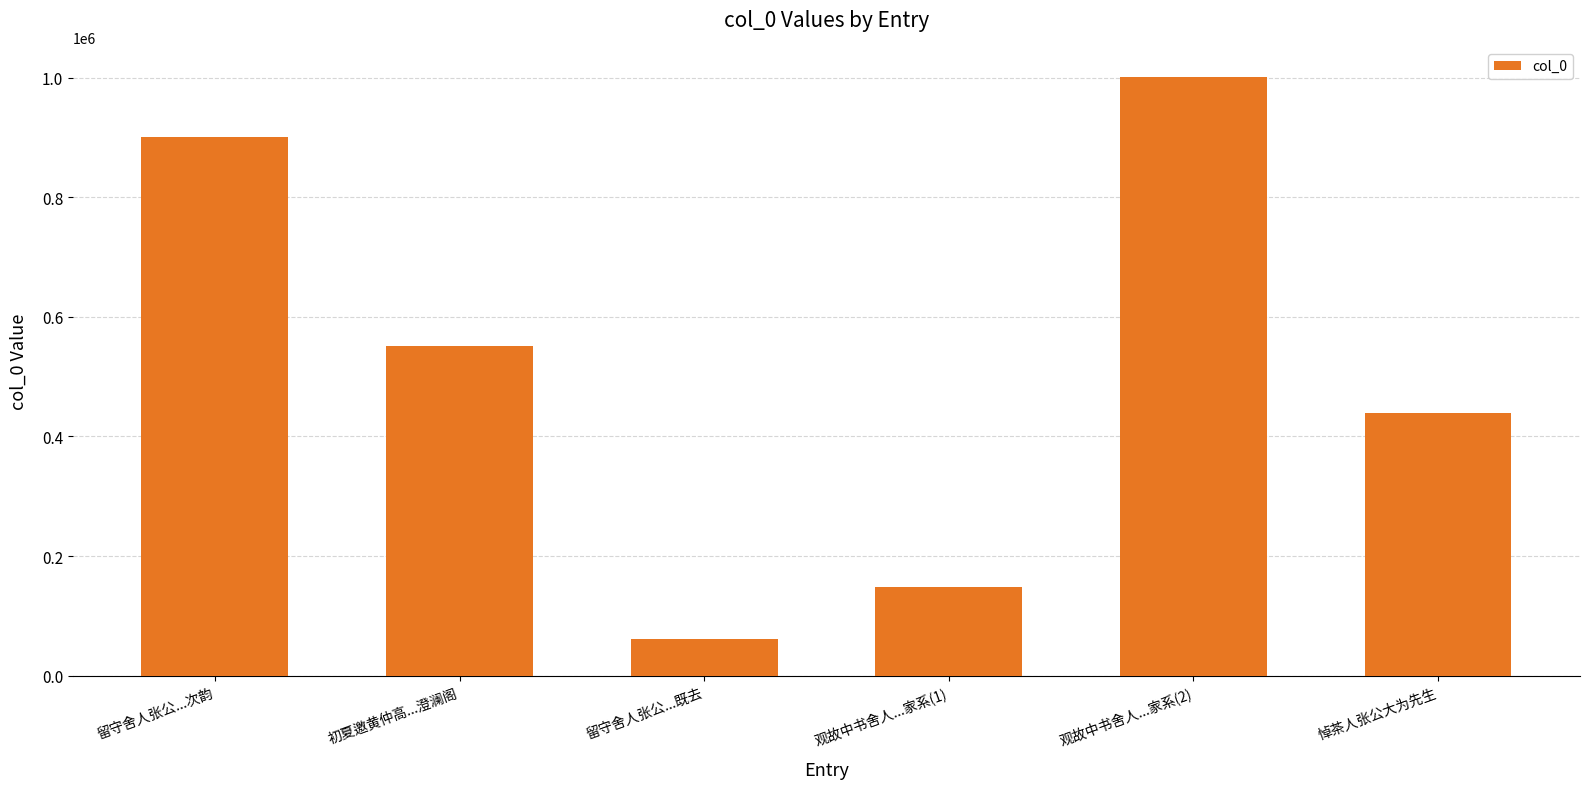

How many categories are shown in the chart?

6